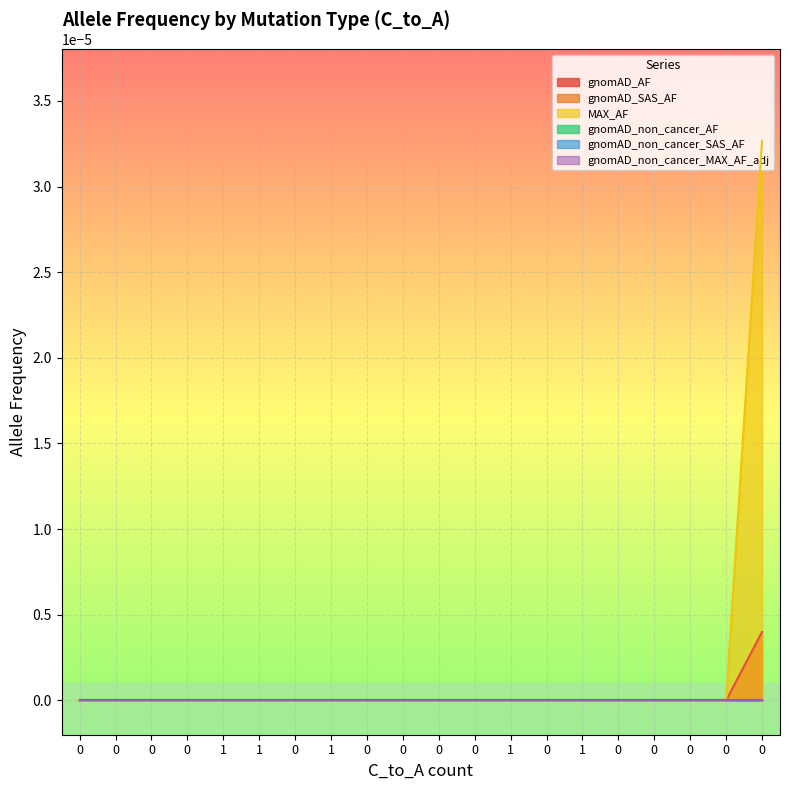

True or false: gnomAD_AF and gnomAD_non_cancer_MAX_AF_adj cross at least once.

False